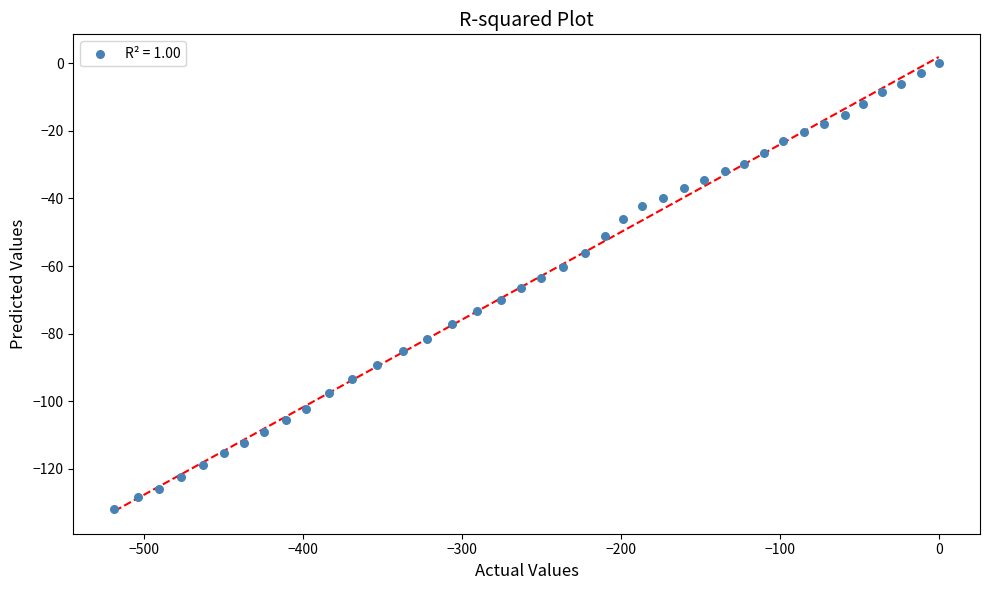

What is the range of Y values (max minus min)?

132.0